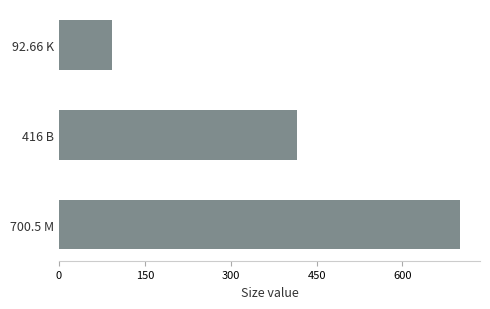

Reading bottom to top, what are all the values shown in this chart?

700.5 M=700.5	416 B=416.0	92.66 K=92.7